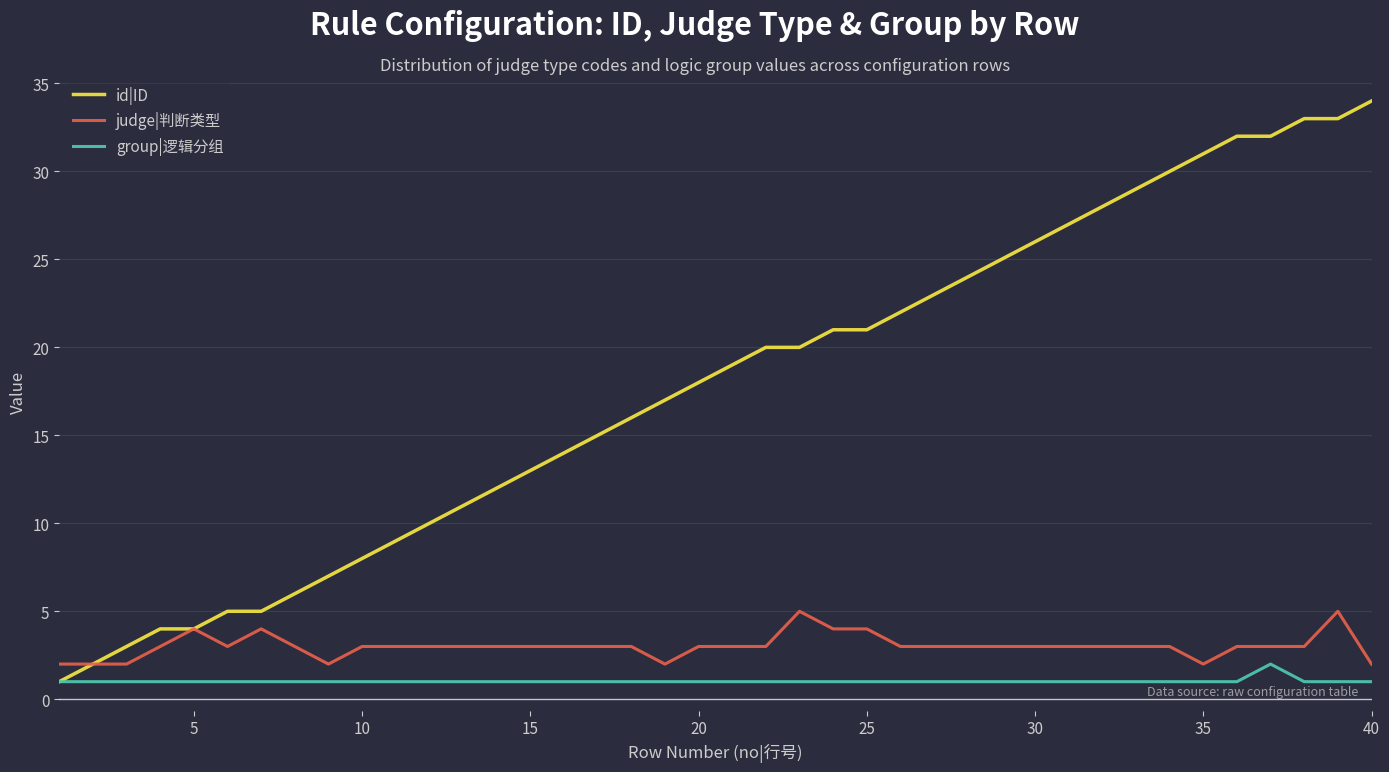

Which series has the largest total across all categories?

id|ID